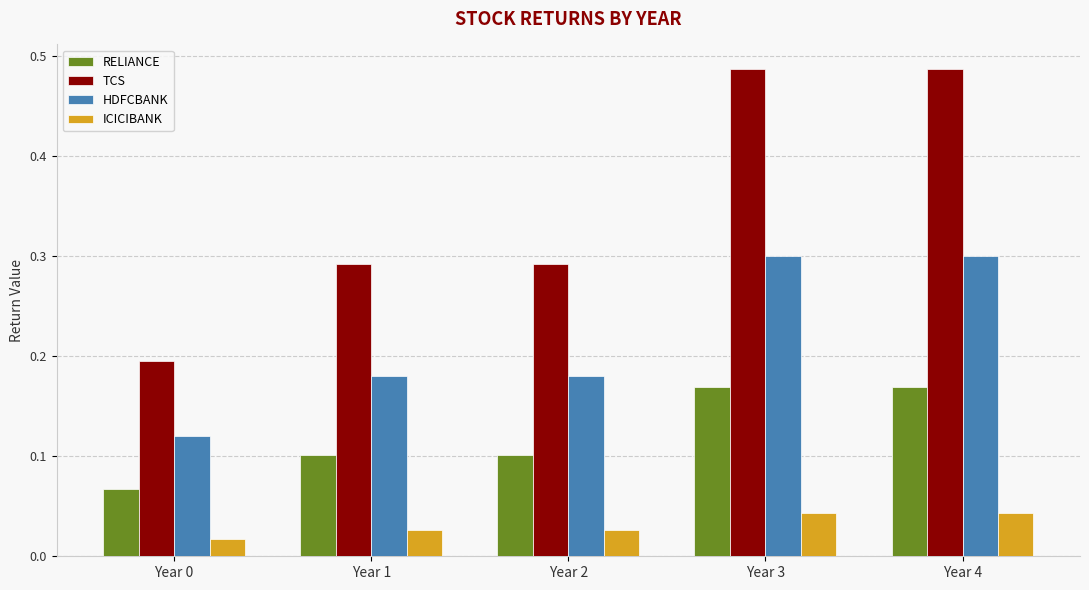

Between Year 2 and Year 4, which series saw the biggest shift?

TCS